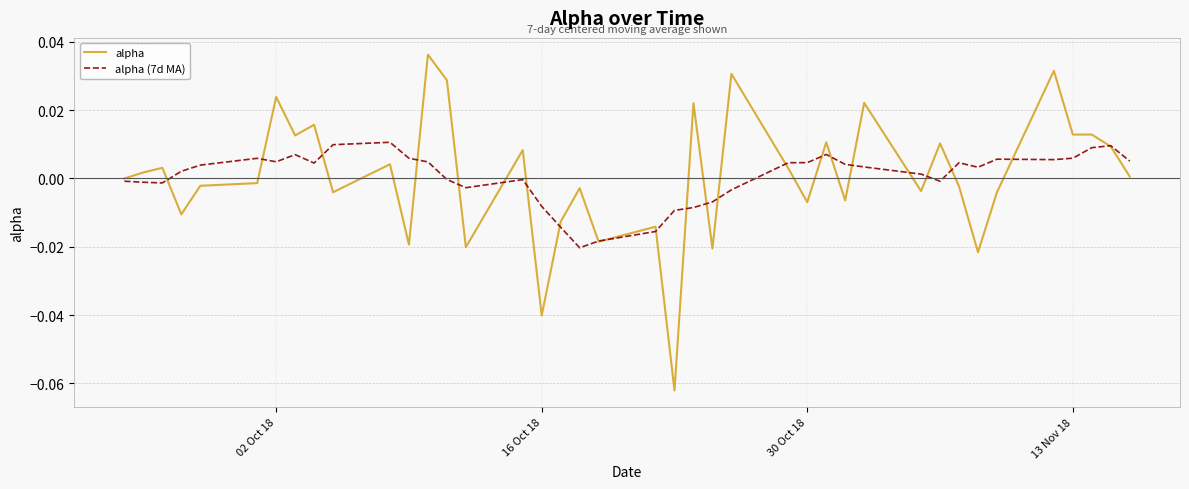

Which series has the widest spread of values?

alpha